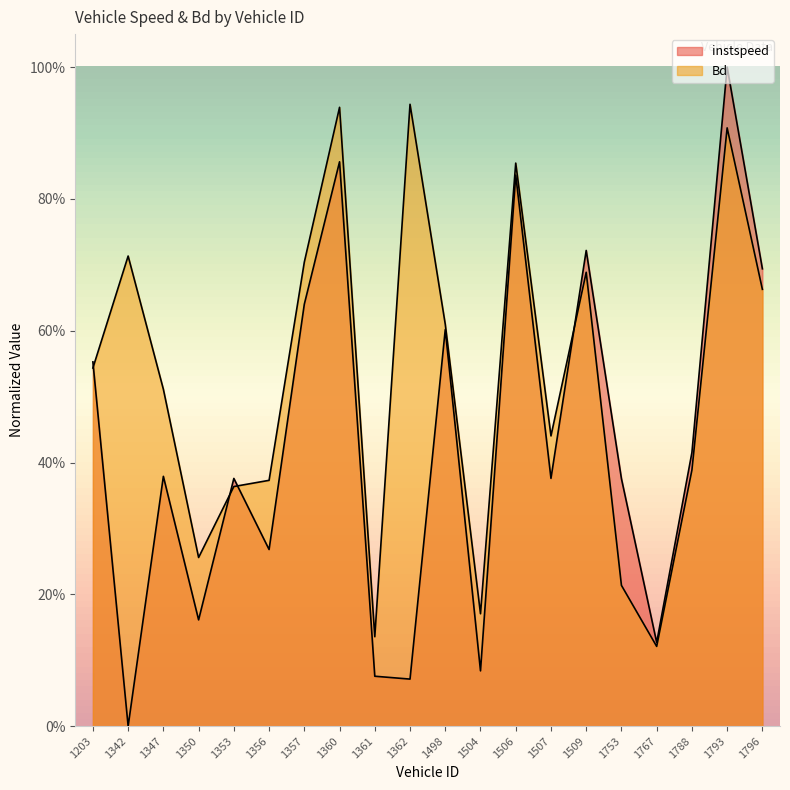

The value of instspeed at 1498 is 0.6. True or false?

True